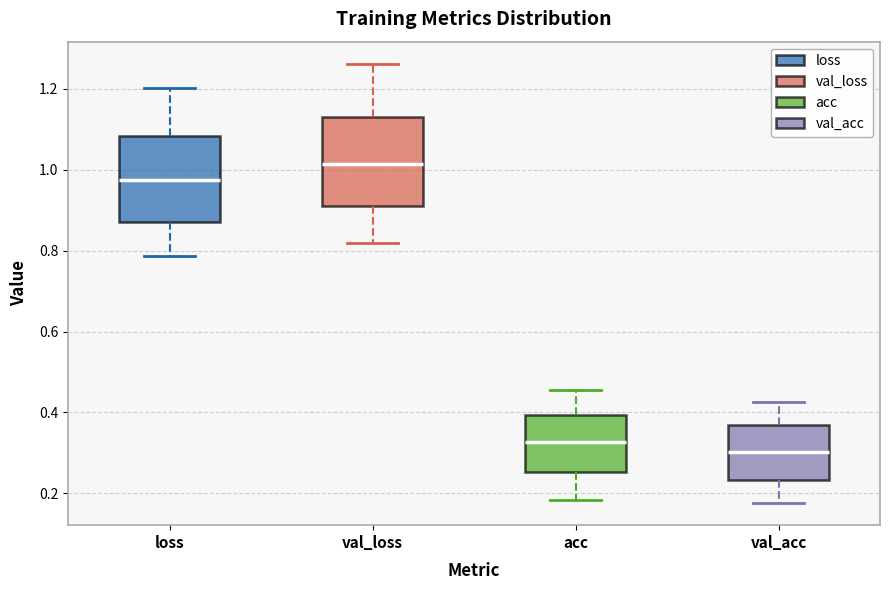

Where is the upper edge of the box for val_loss on the y-axis? The values are not printed on the chart, so give them approximately, as read against the axis.

1.14